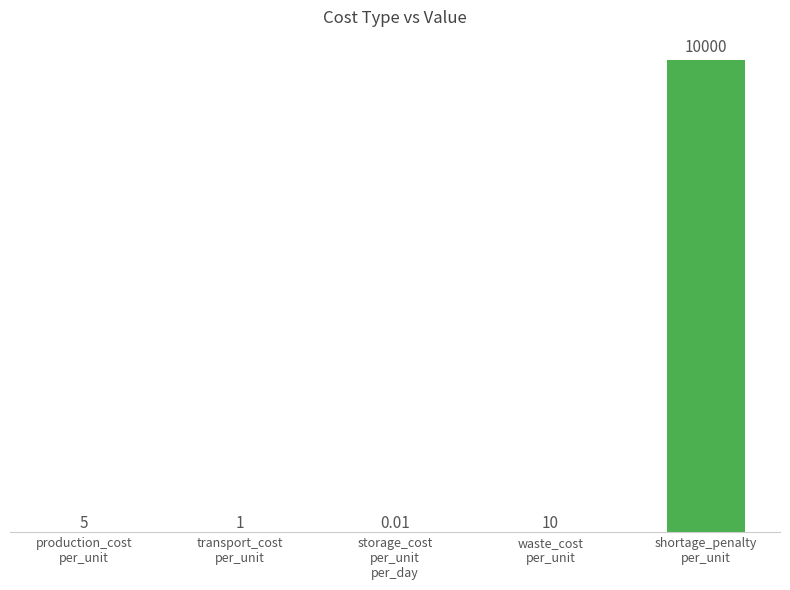

Which has a higher value, storage_cost
per_unit
per_day or production_cost
per_unit?

production_cost
per_unit